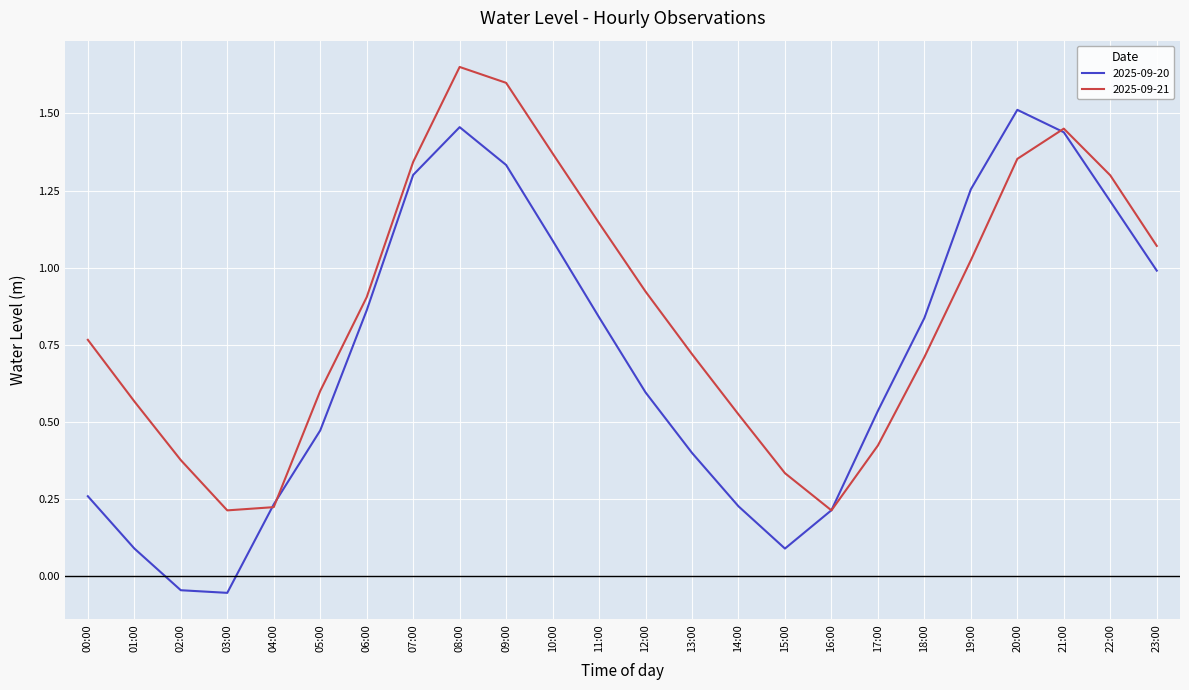

Does the chart display data point markers on the line(s)?

No